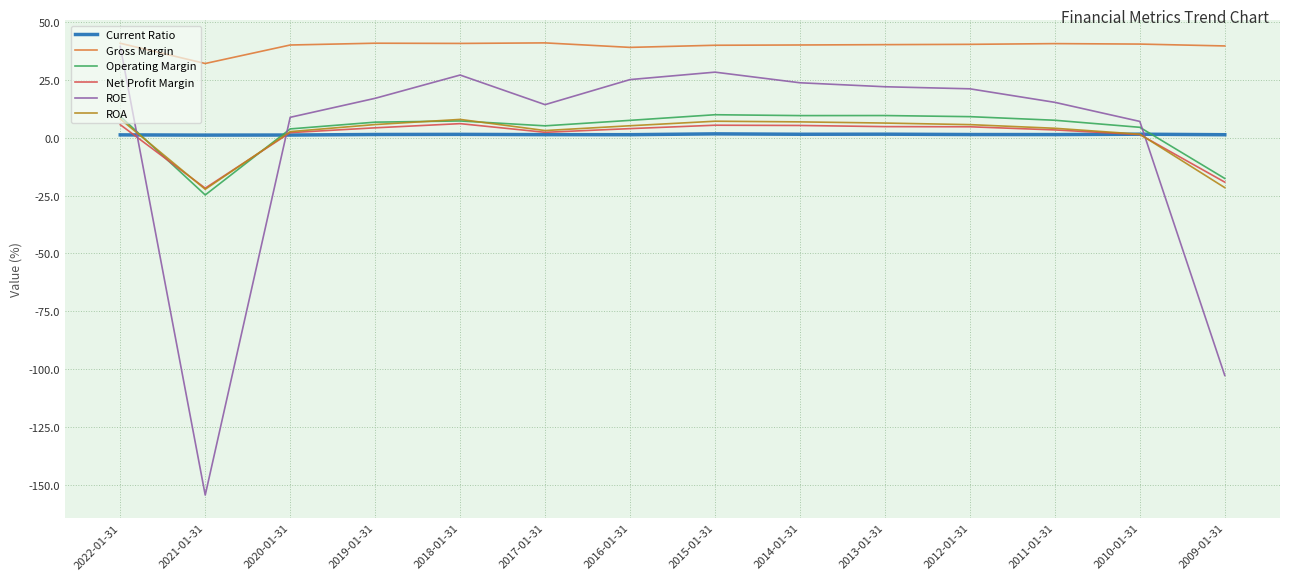

Which series has the largest range (max minus min)?

ROE